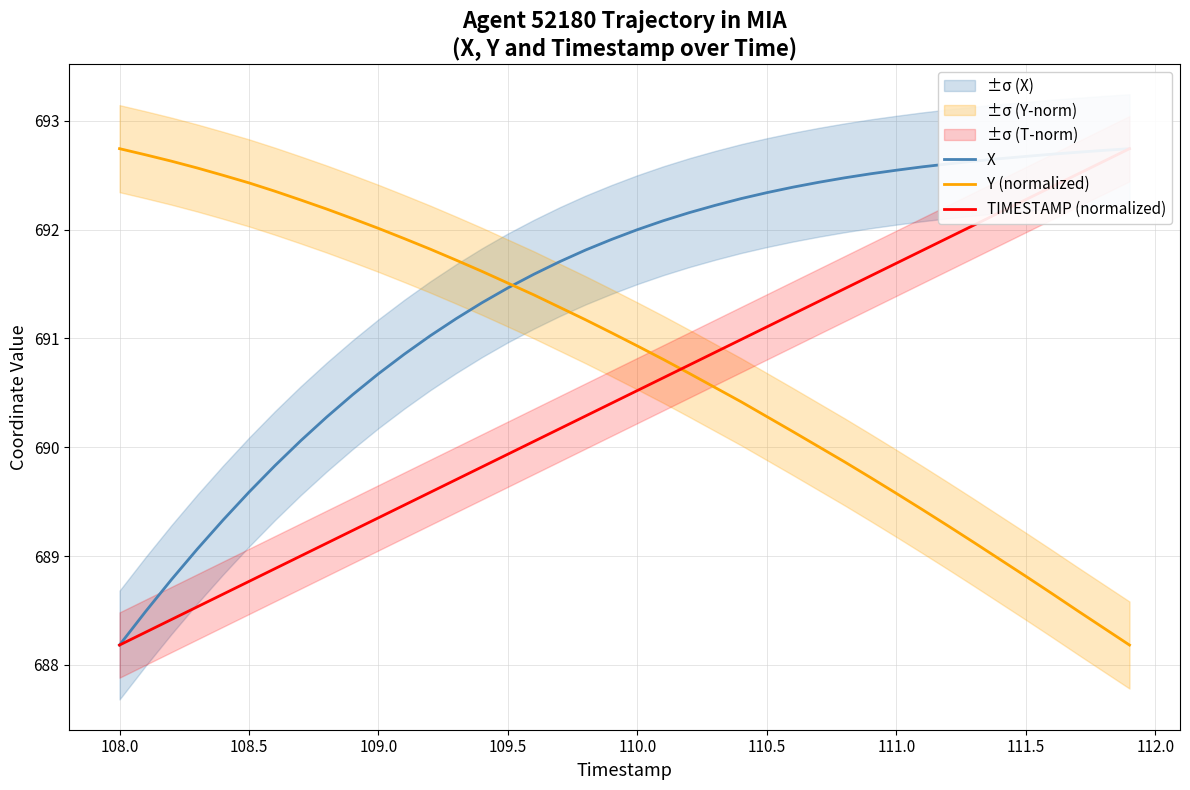

How many data points in Y (normalized) are less than 691?

20